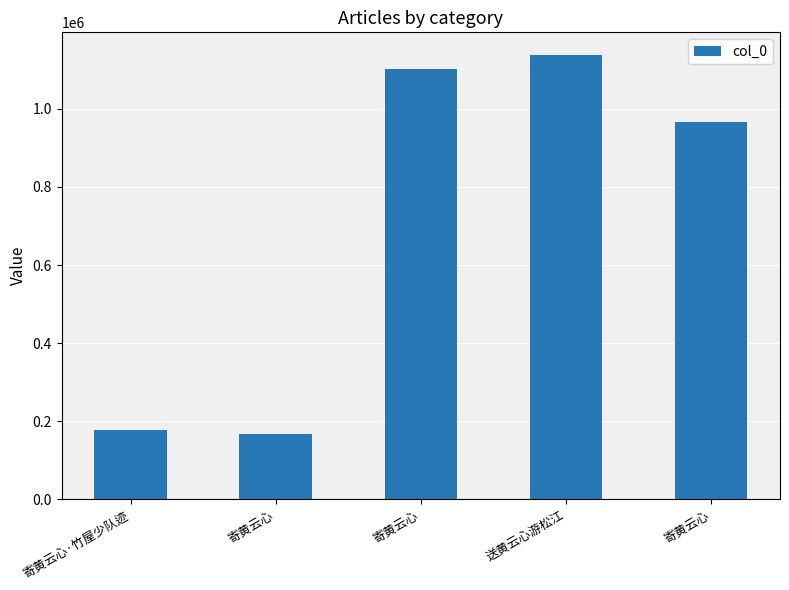

What is the difference between the maximum and second lowest values?

962422